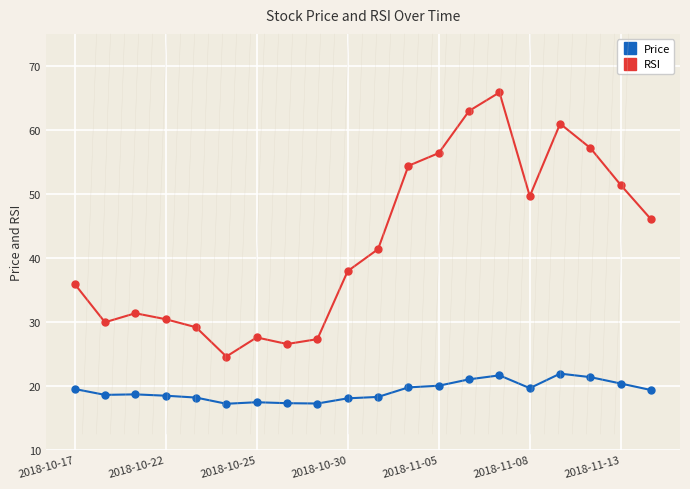

At how many categories does at least one series exceed 44?

9